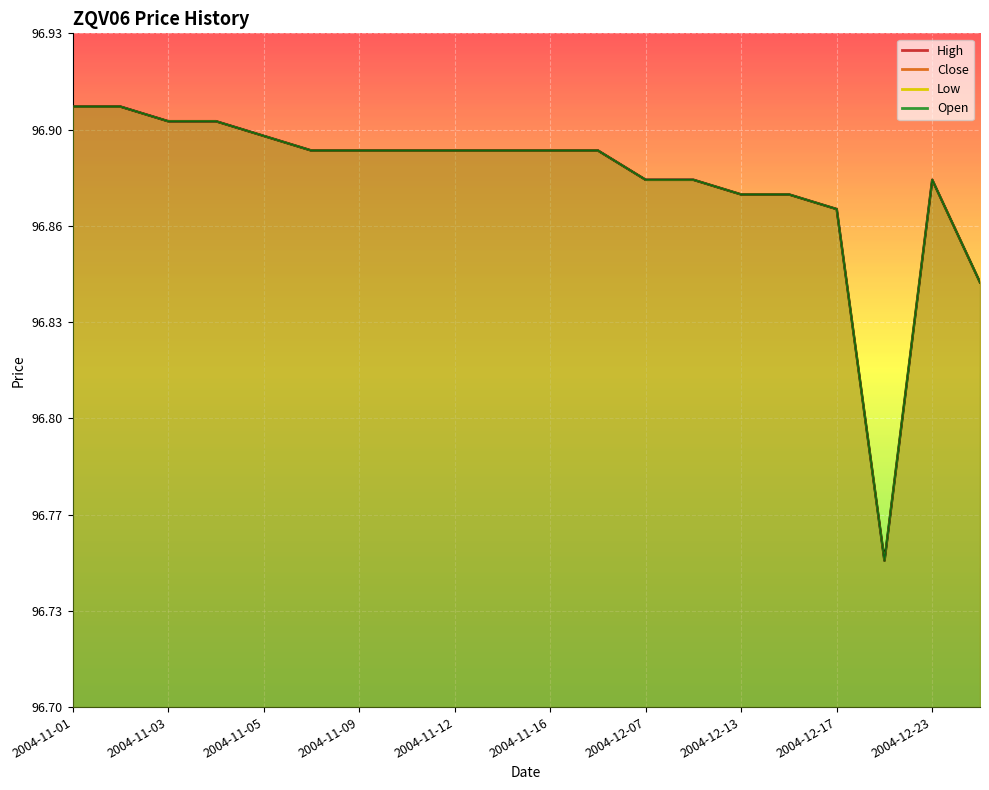

In Low, how many points are higher than both neighbors (excluding endpoints)?

1